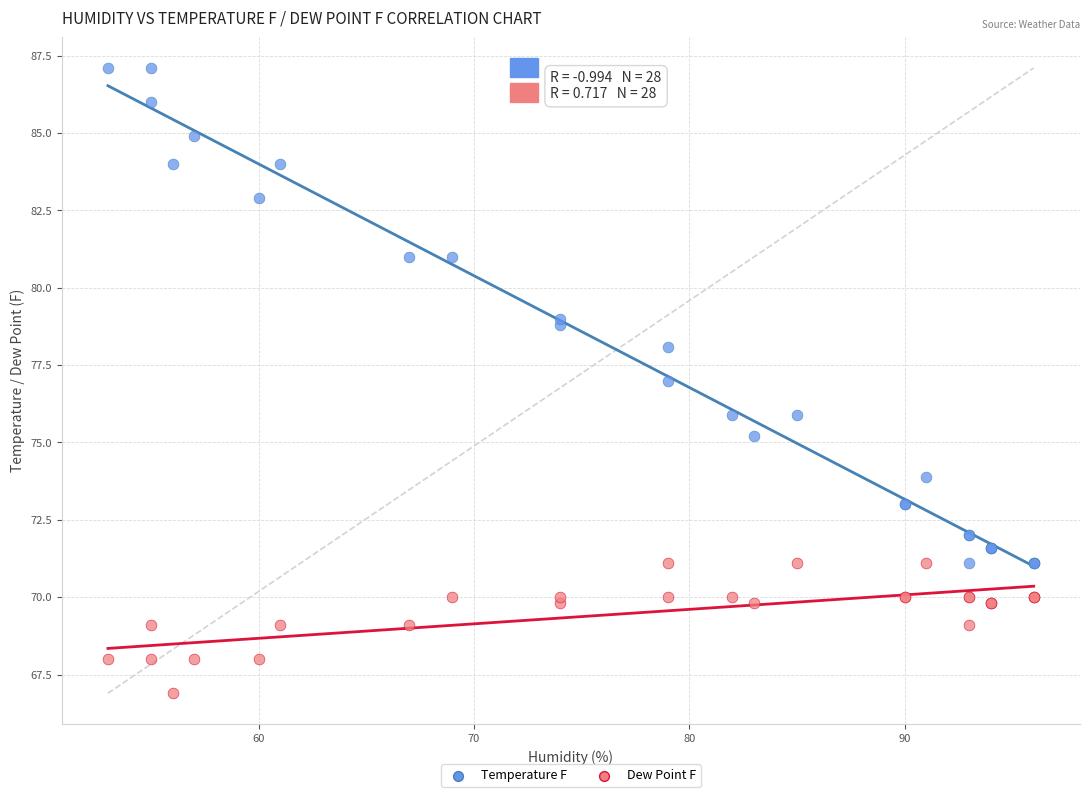

Which series has the largest Y range (max minus min)?

Temperature F